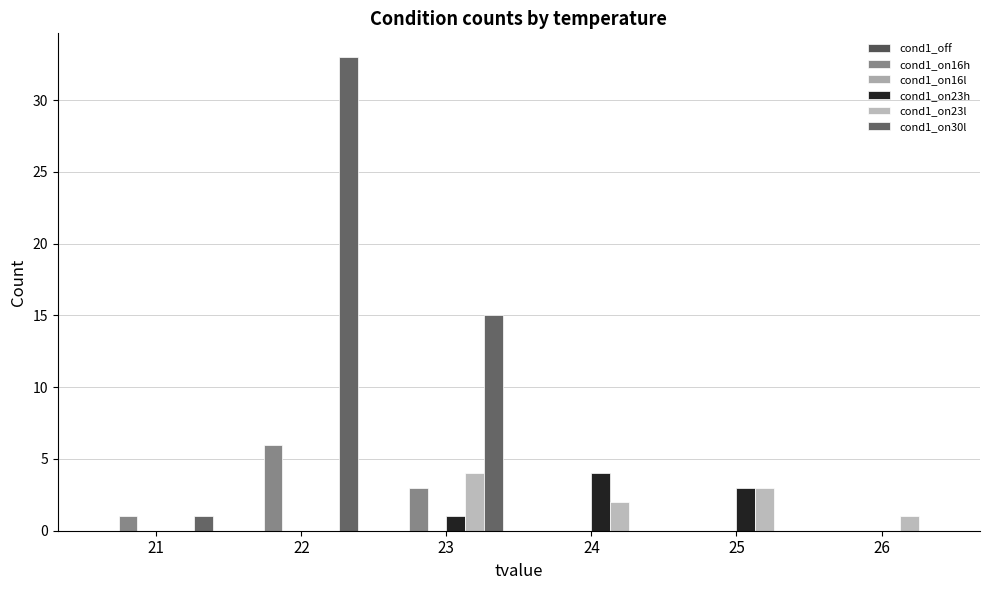

Which label corresponds to the smallest value in the chart?

21